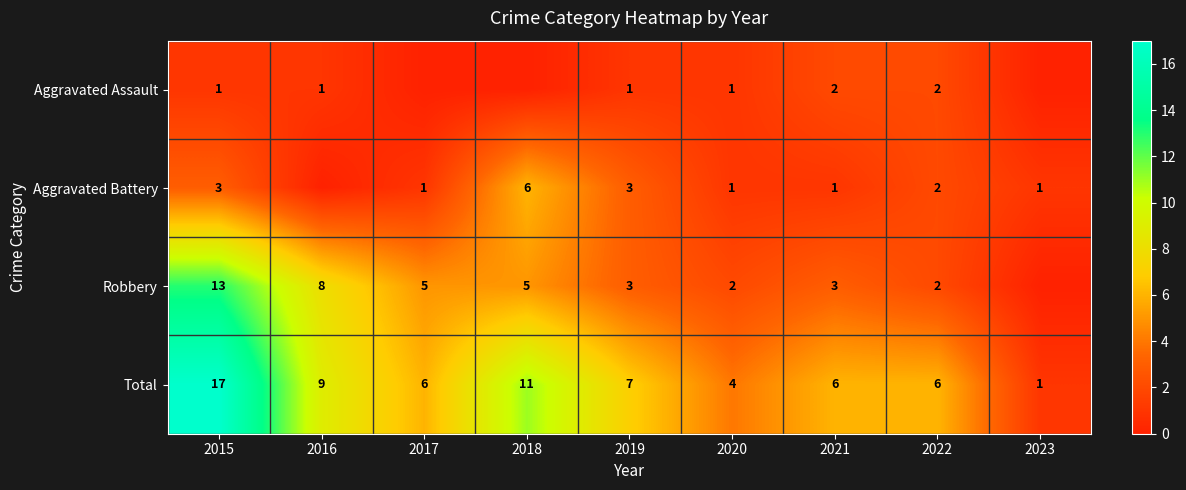

At how many categories does at least one series exceed 0?

9